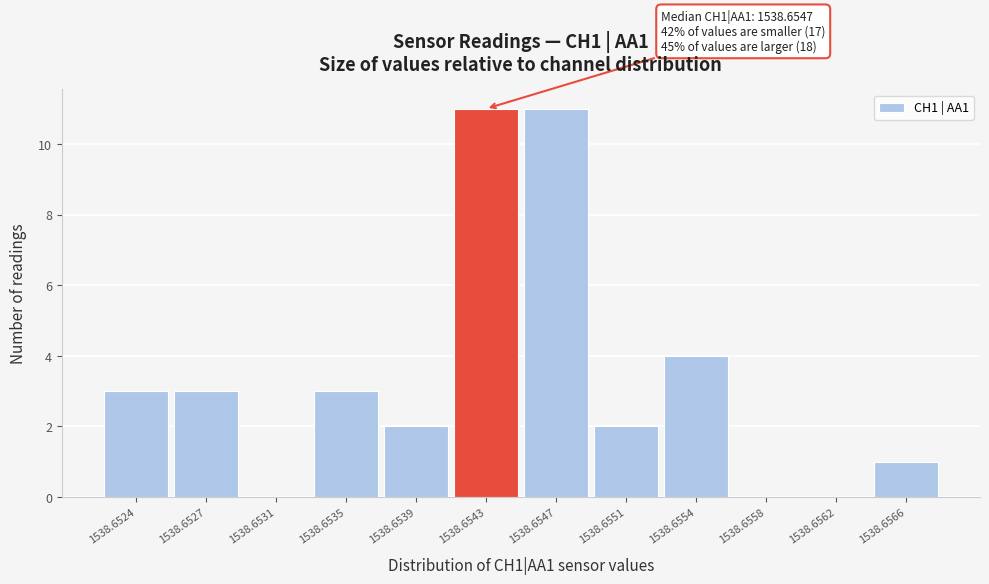

Reading right to left, transcribe all the data shown in this chart.

1538.6566=1	1538.6562=0	1538.6558=0	1538.6554=4	1538.6551=2	1538.6547=11	1538.6543=11	1538.6539=2	1538.6535=3	1538.6531=0	1538.6527=3	1538.6524=3